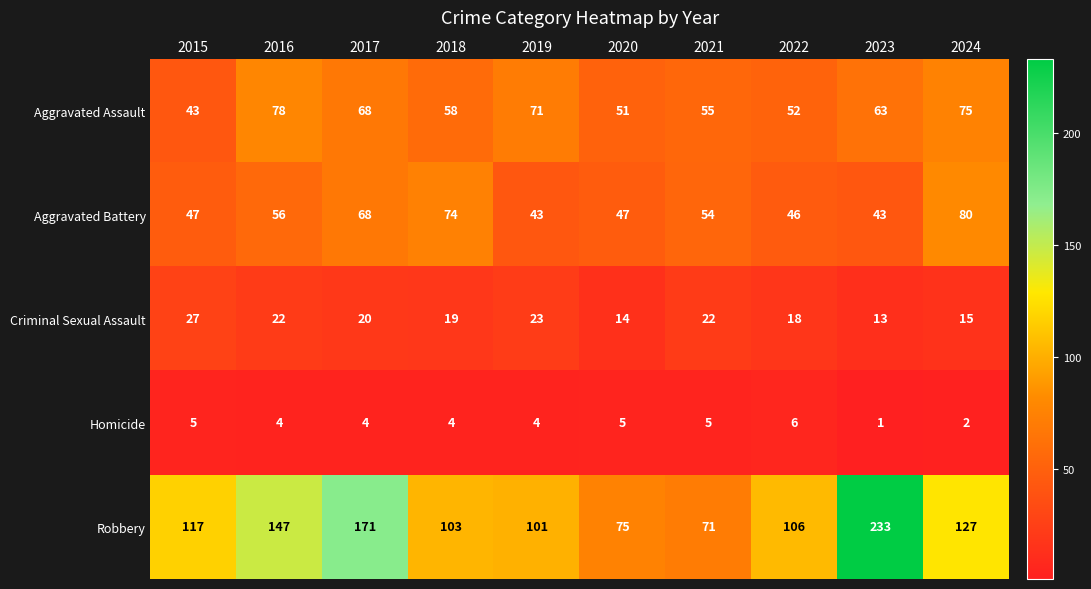

At which category is the sum across all series the highest?

2023